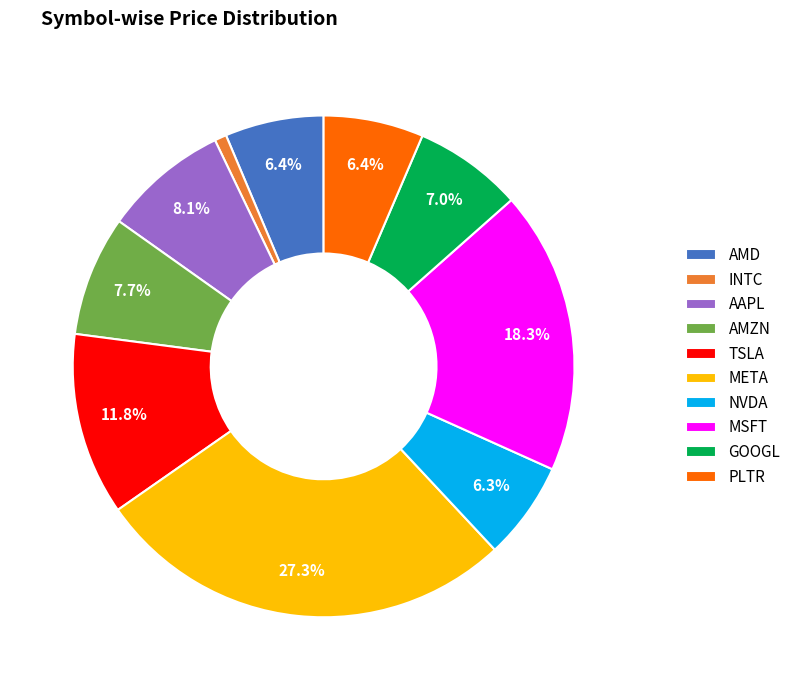

To the nearest percent, what percentage of the pie is INTC?

1%